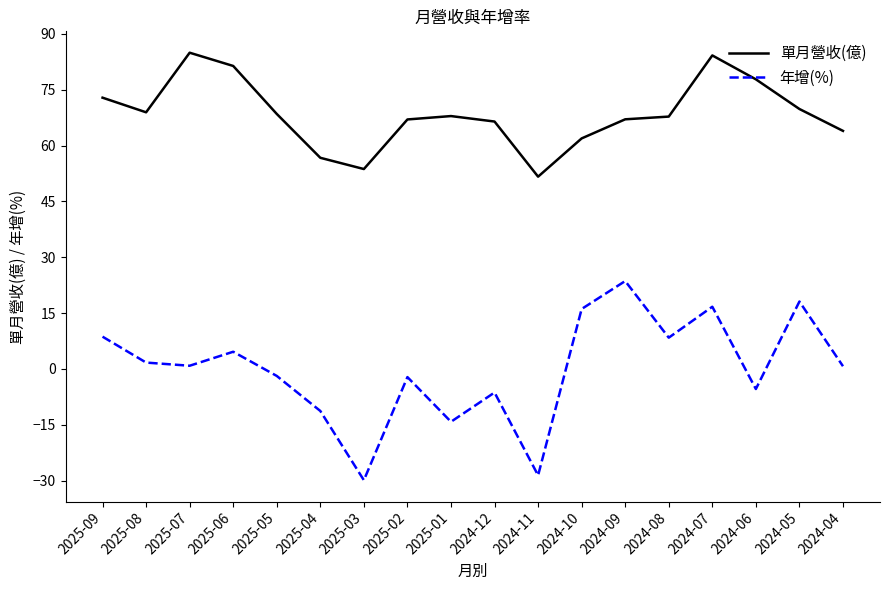

True or false: 單月營收(億) and 年增(%) cross at least once.

False